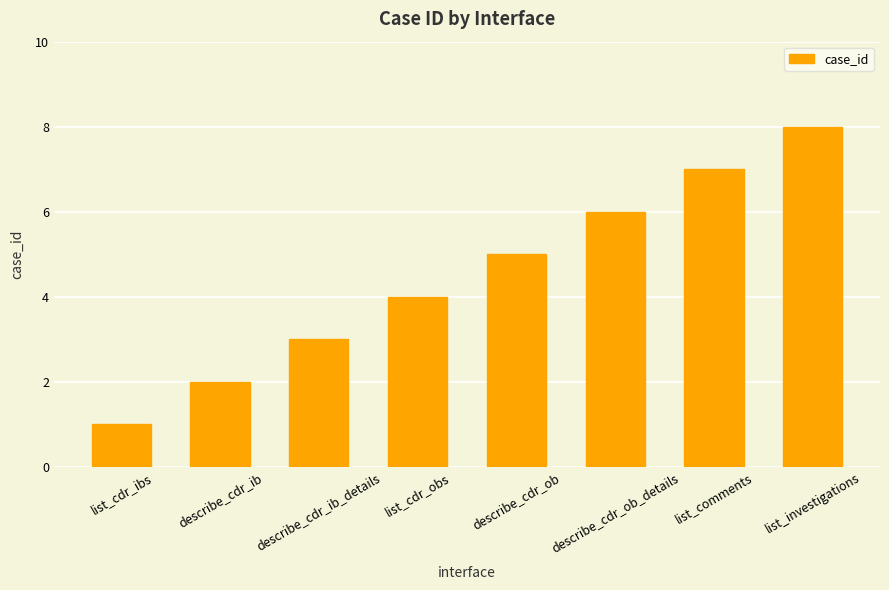

At which category does the chart reach its minimum across all series?

list_cdr_ibs